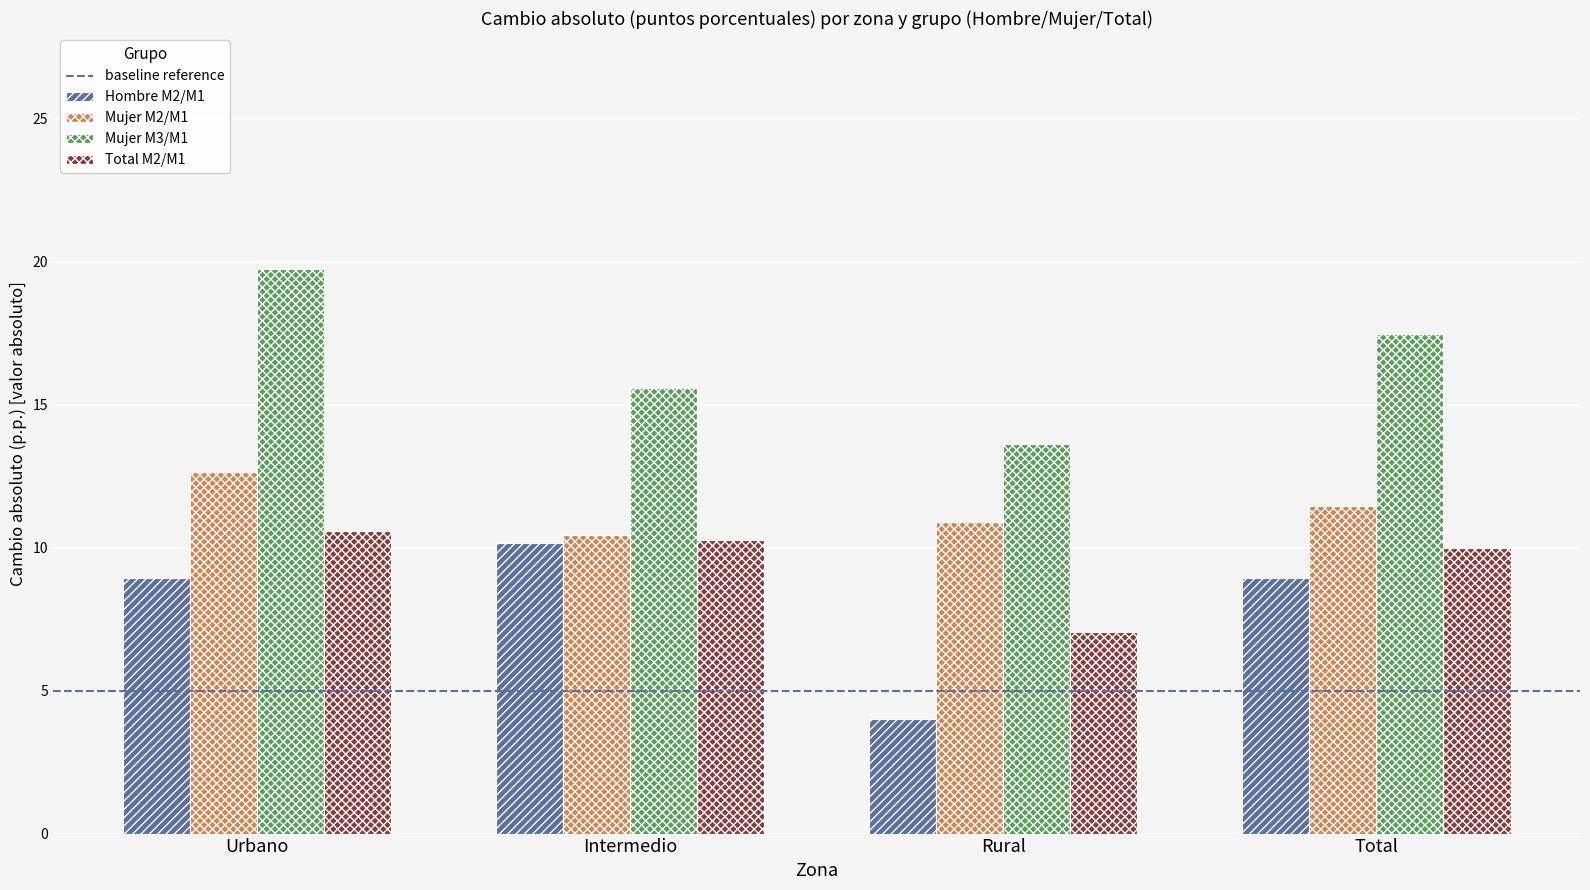

What is the approximate value of Mujer M2/M1 at Total?

11.4